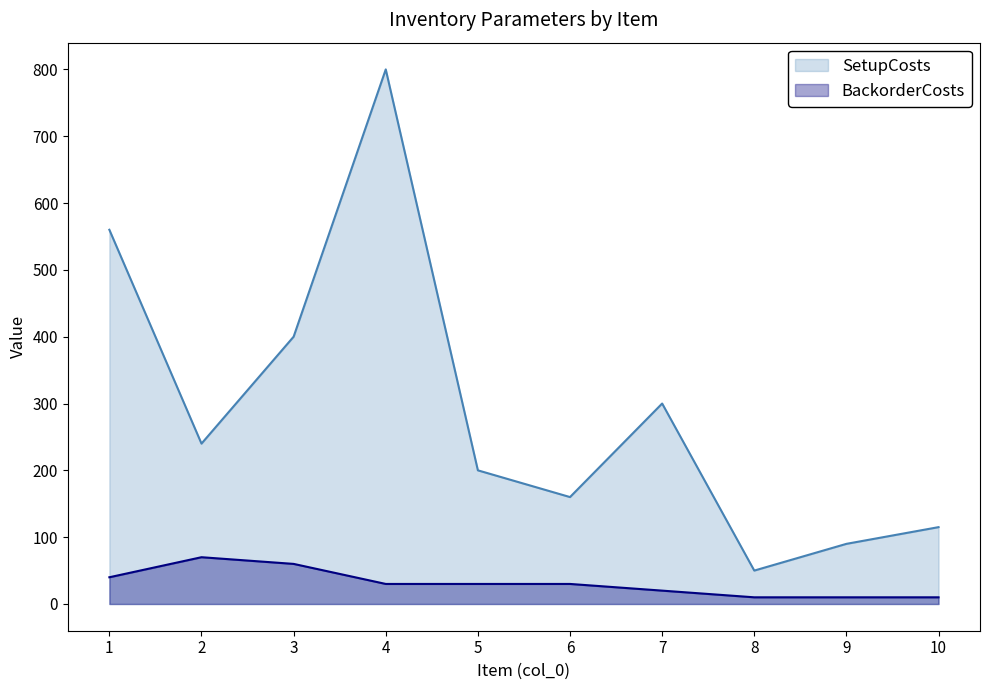

Reading left to right, list all the values displayed in this chart.

SetupCosts: 1=560	2=240	3=400	4=800	5=200	6=160	7=300	8=50	9=90	10=115
BackorderCosts: 1=40	2=70	3=60	4=30	5=30	6=30	7=20	8=10	9=10	10=10